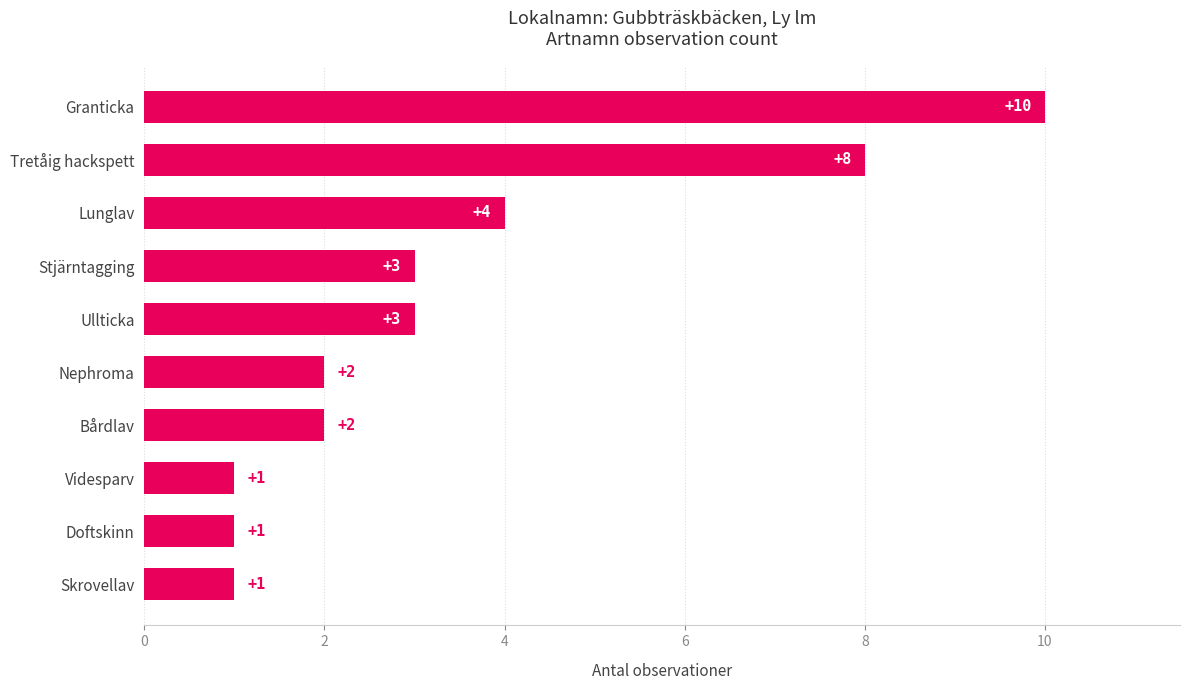

What is the difference between the maximum and second lowest values?

9